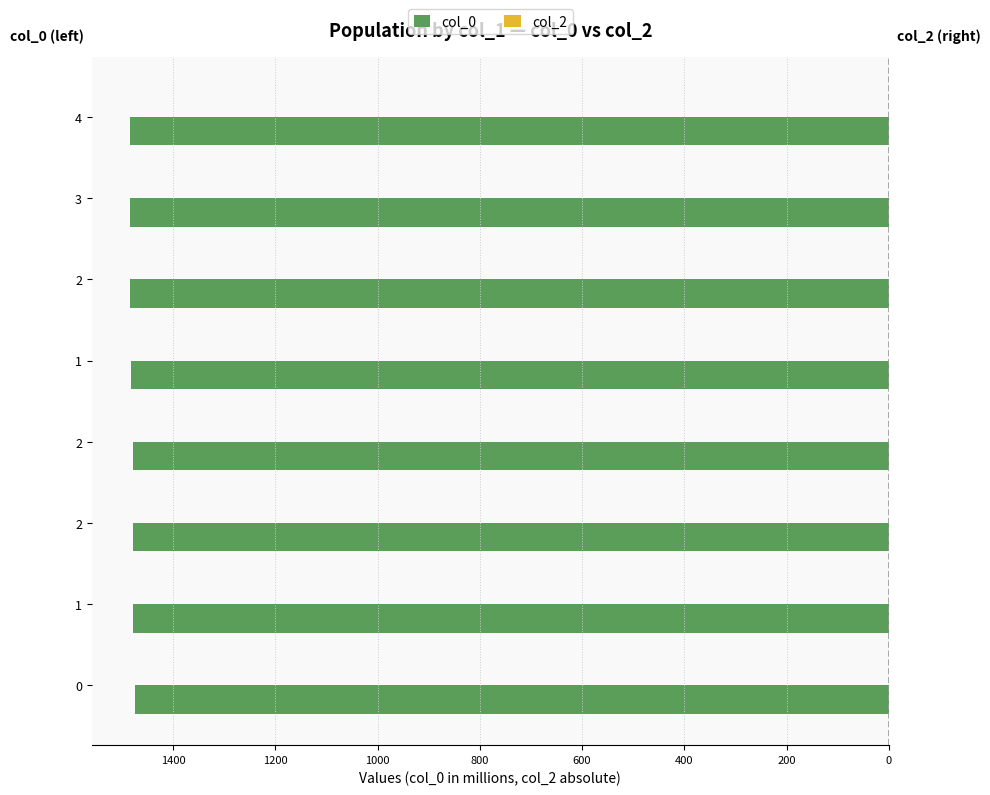

Does the chart contain any negative values?

Yes